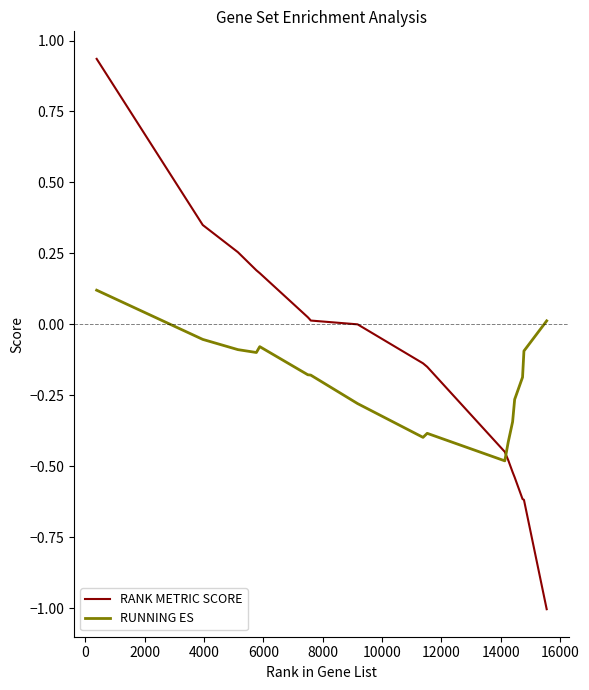

Rank the series by their maximum value, from highest to lowest.

RANK METRIC SCORE, RUNNING ES